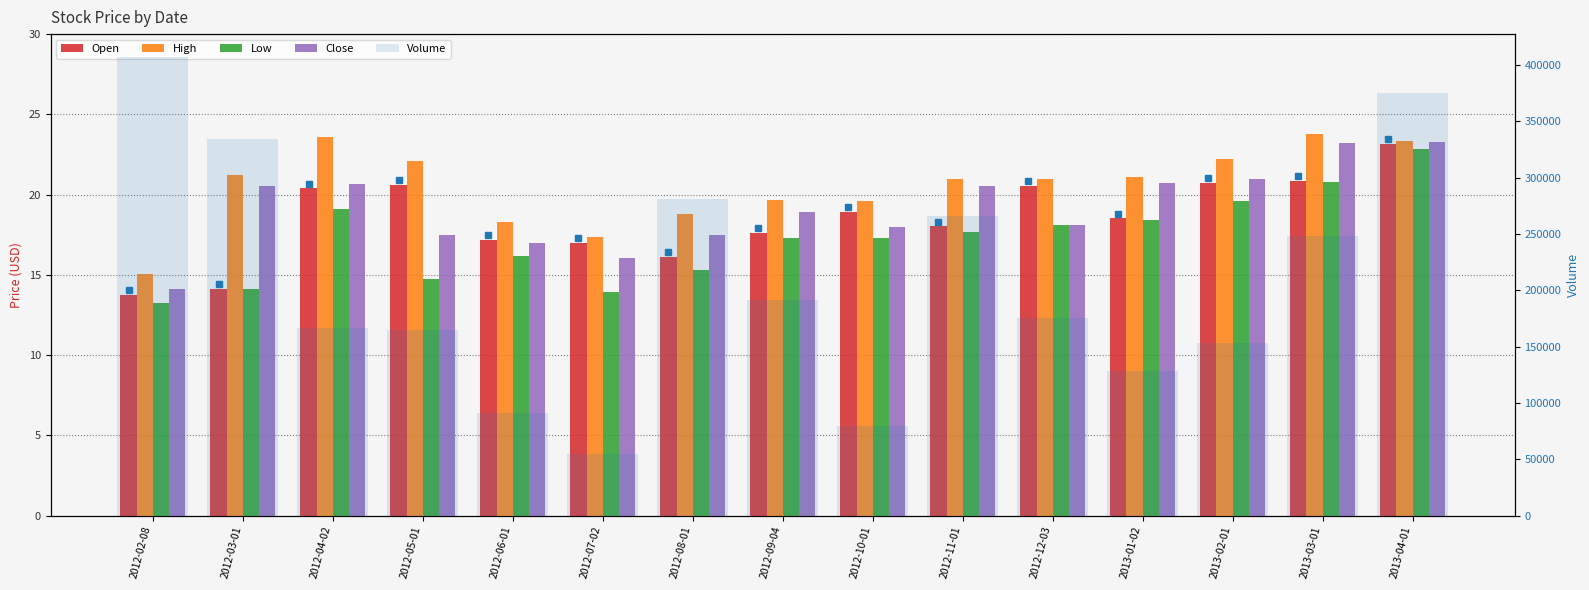

Reading right to left, what are all the values shown in this chart?

Open: 23.2	20.9	20.7	18.5	20.6	18.0	18.9	17.6	16.1	17.0	17.2	20.6	20.4	14.2	13.8
High: 23.3	23.8	22.2	21.1	21.0	20.9	19.6	19.6	18.8	17.4	18.3	22.1	23.6	21.2	15.1
Low: 22.9	20.8	19.6	18.4	18.1	17.7	17.3	17.3	15.3	13.9	16.2	14.7	19.1	14.1	13.2
Close: 23.2	23.2	21.0	20.7	18.1	20.6	18.0	18.9	17.5	16.0	17.0	17.5	20.6	20.5	14.1
Volume: 374800.0	248500.0	153300.0	128800.0	175800.0	266400.0	79300.0	191100.0	281100.0	55100.0	91100.0	164700.0	166700.0	333900.0	407000.0